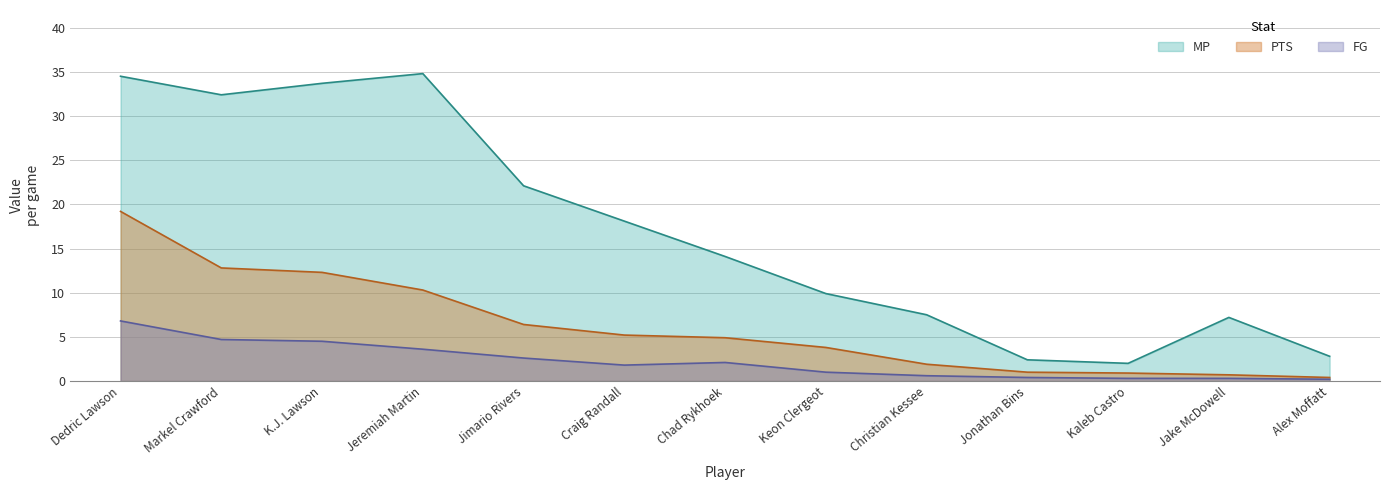

The MP series shows 32.4 at Markel Crawford. True or false?

True